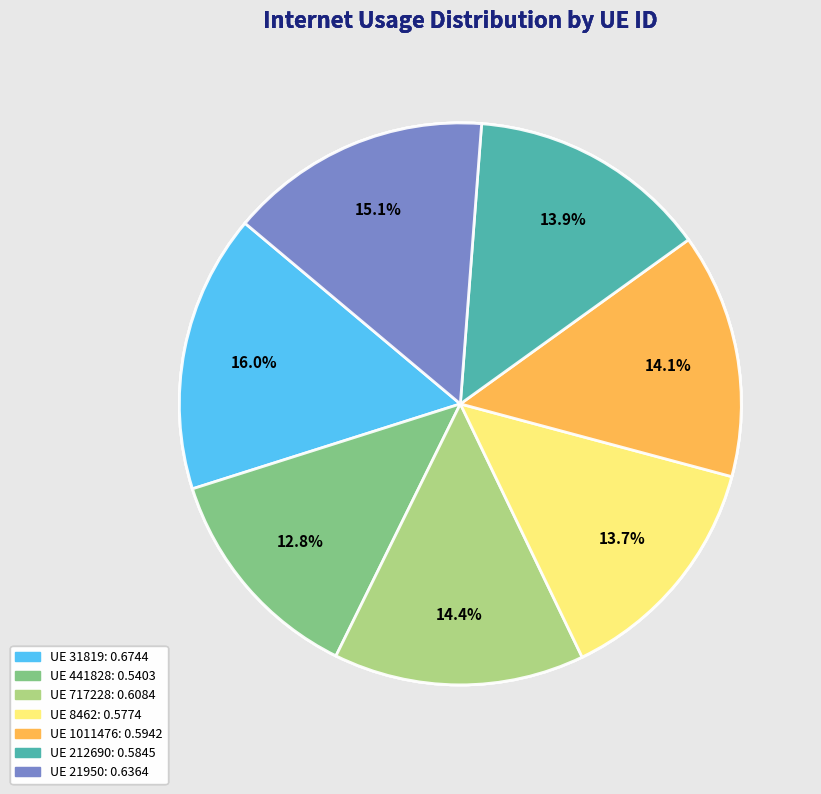

Is there a majority slice in this chart?

No